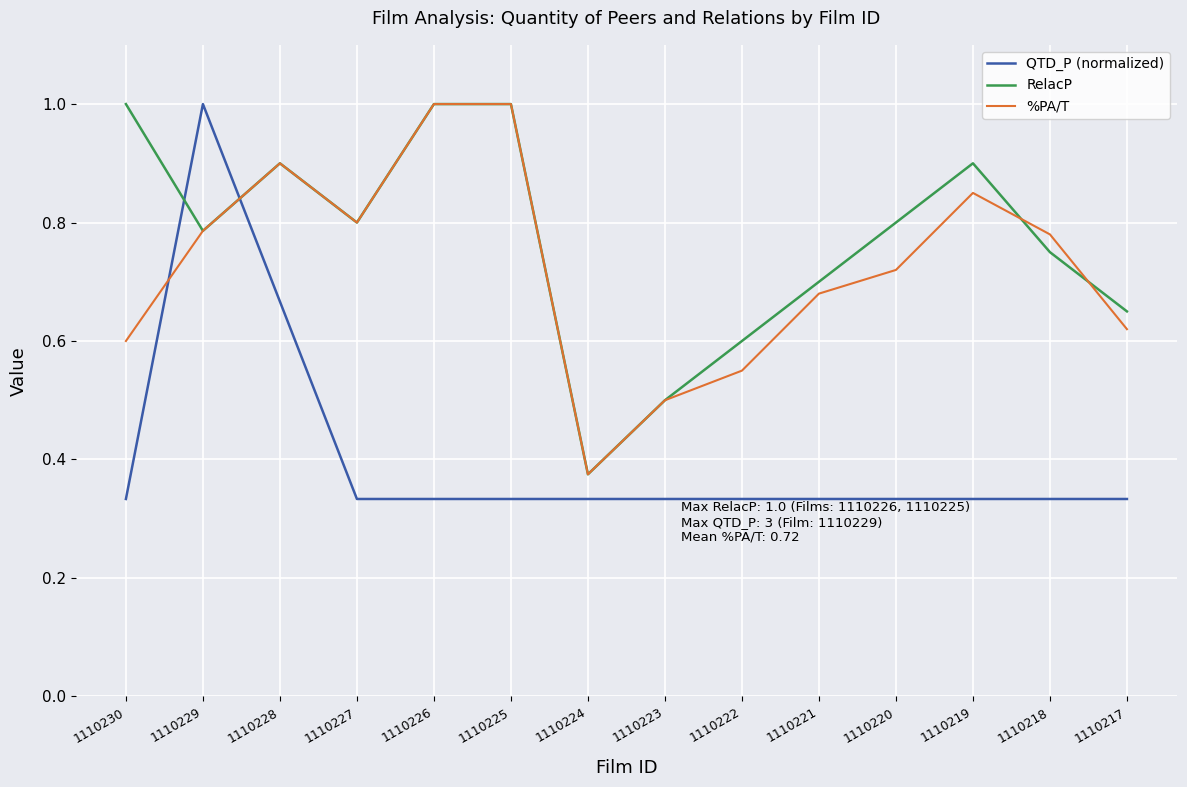

Where is the first local maximum for RelacP?

1110228